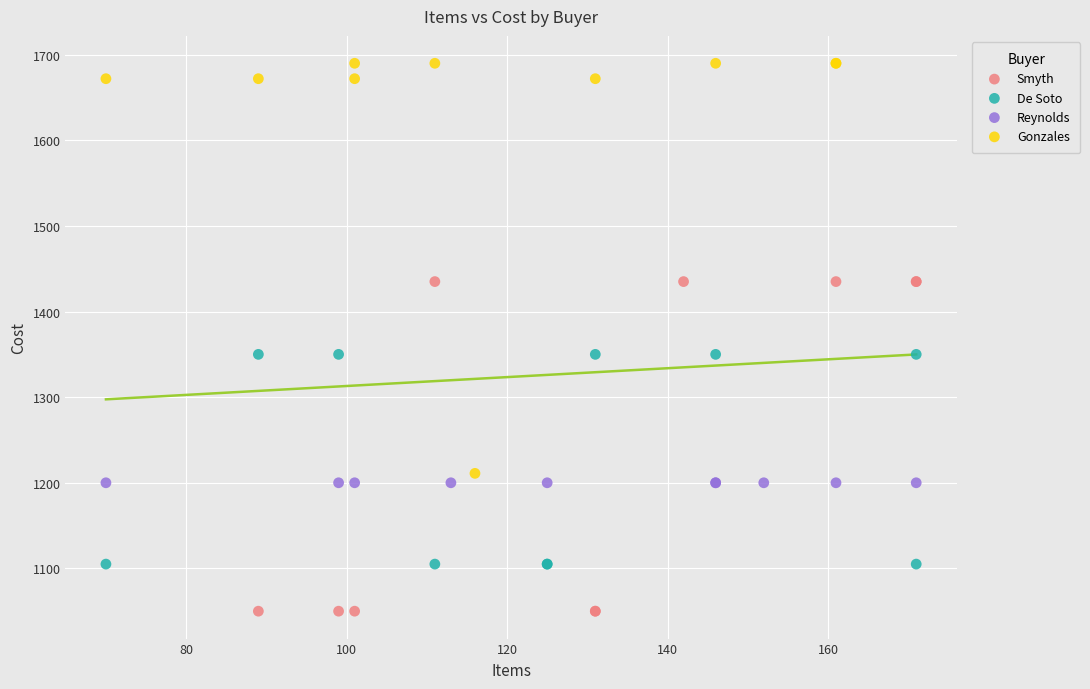

Which series contains the lowest Y value?

Smyth